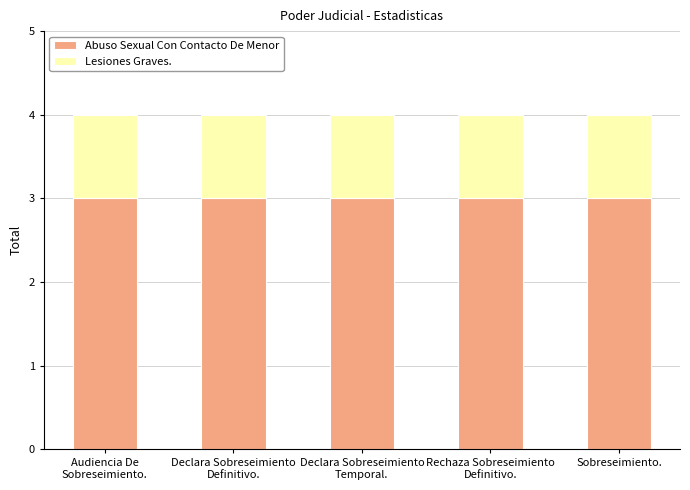

What is the sum of all Abuso Sexual Con Contacto De Menor values?

15